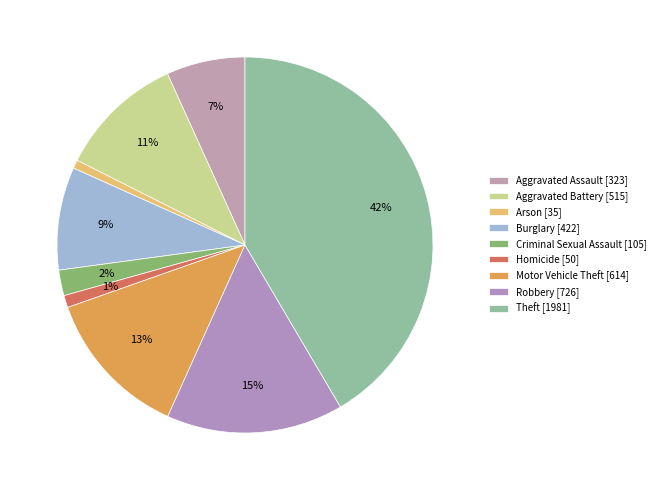

Count the number of slices in the pie.

9